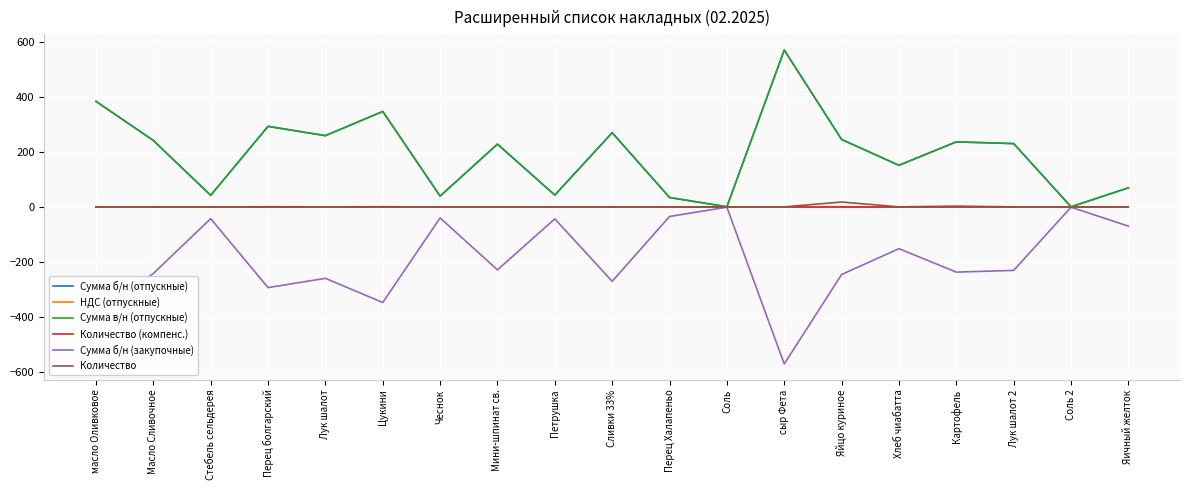

Is this an area chart (filled region under the line)?

No